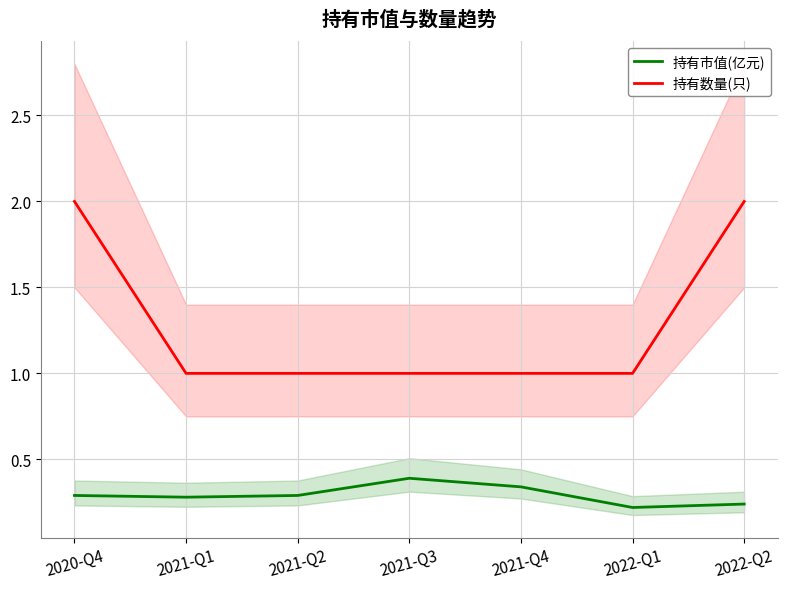

Which series changed the most between 2021-Q4 and 2022-Q2?

持有数量(只)